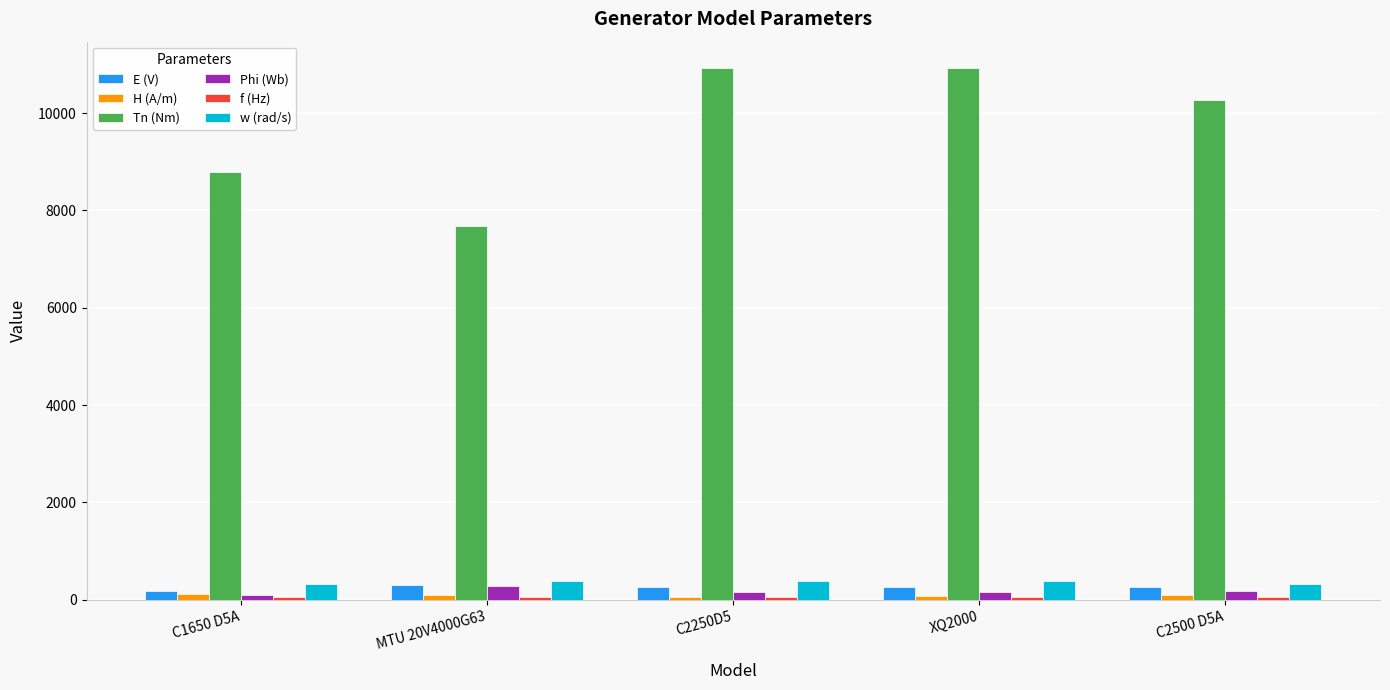

At which label does Tn (Nm) first exceed 10270?

C2250D5